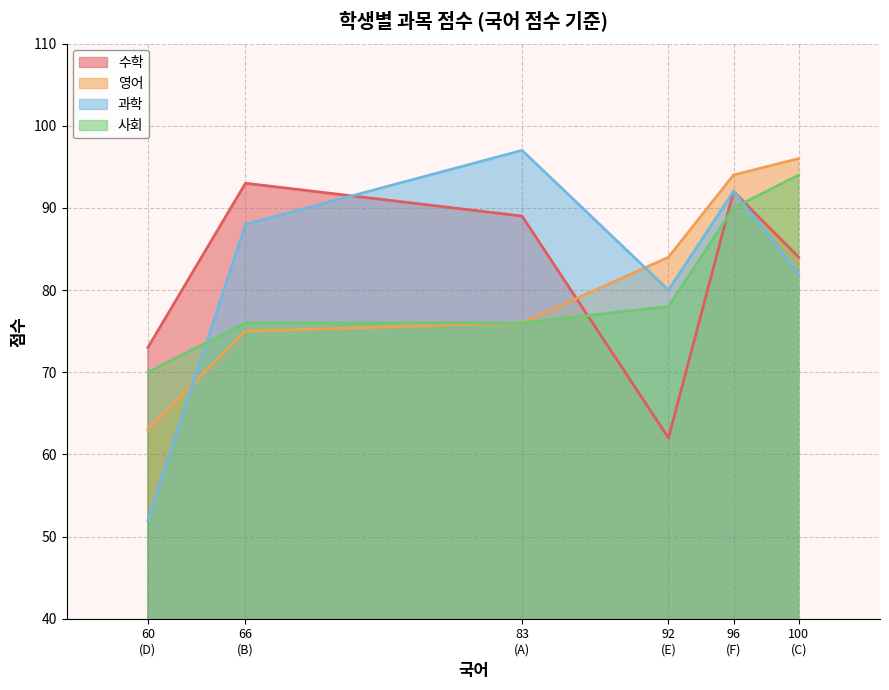

The 영어 series shows 18 at D. True or false?

False